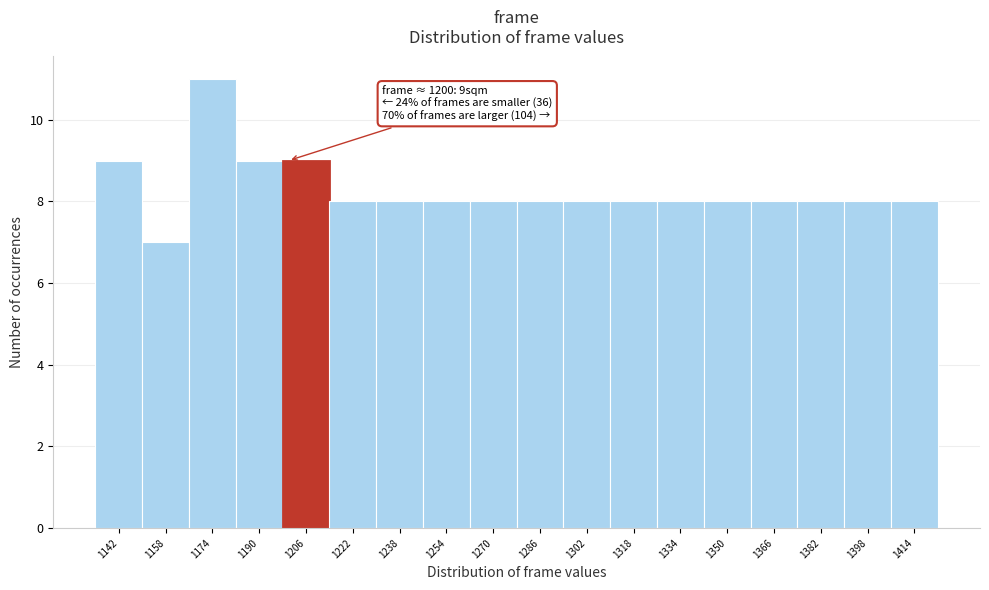

Over which range of the x-axis is the bar tallest?

1166 to 1182